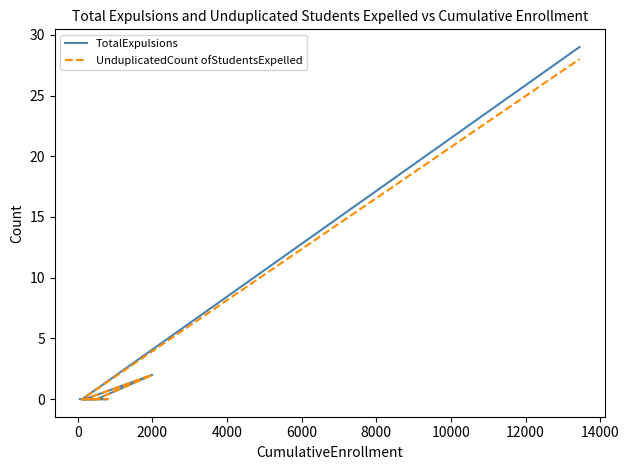

What are all the series names shown in the legend?

TotalExpulsions, UnduplicatedCount ofStudentsExpelled